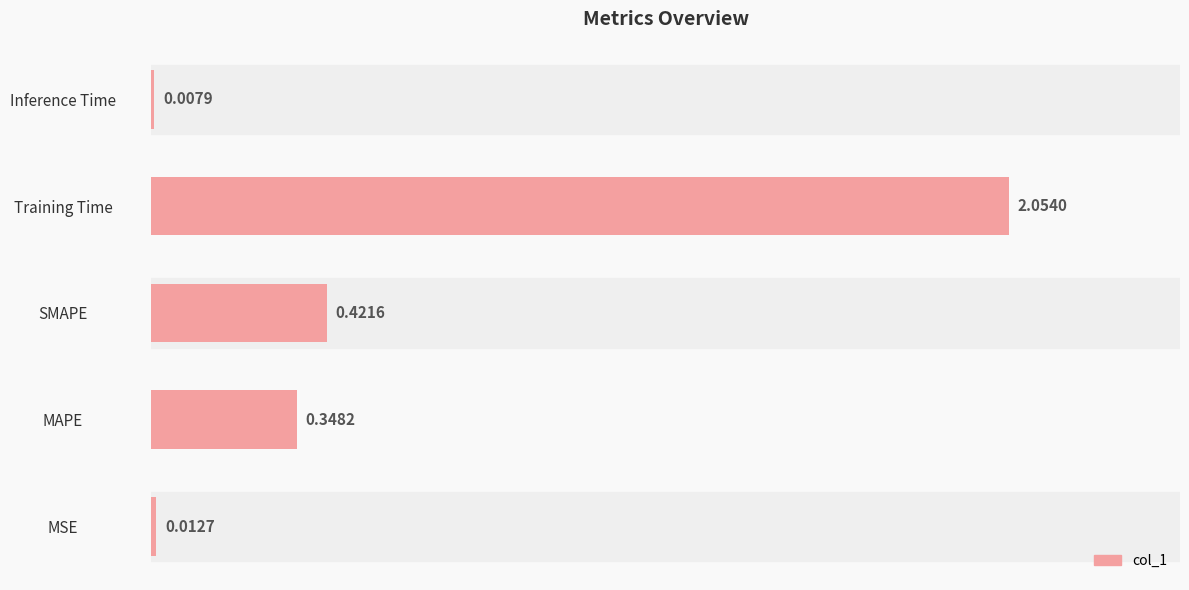

Which category has the highest value across all series?

Training Time